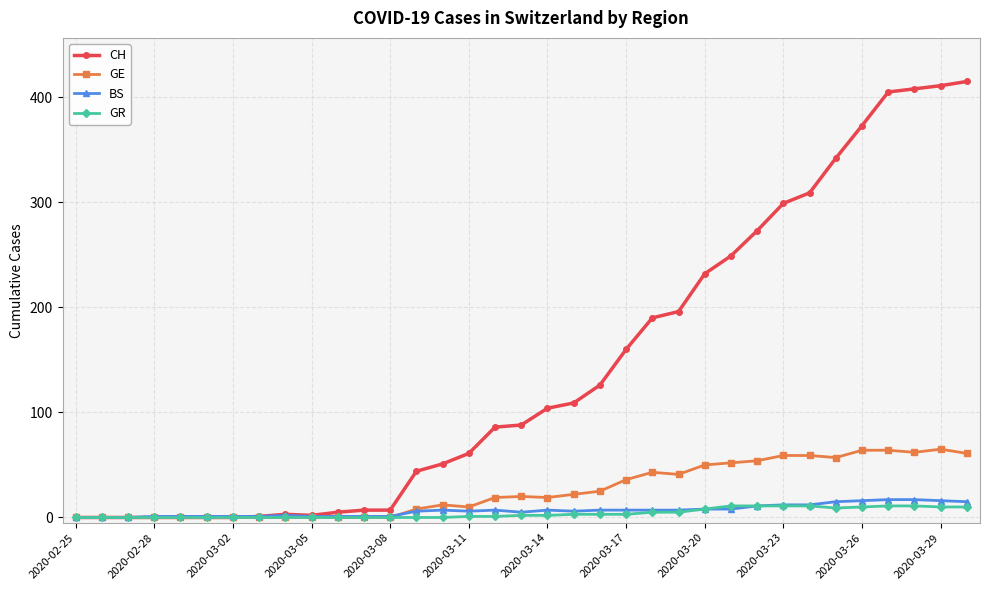

Which series has the widest spread of values?

CH